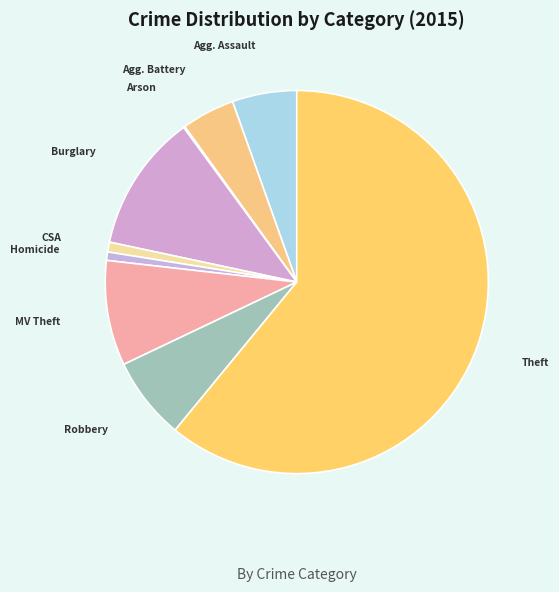

Is there any slice that represents more than half of the pie?

Yes